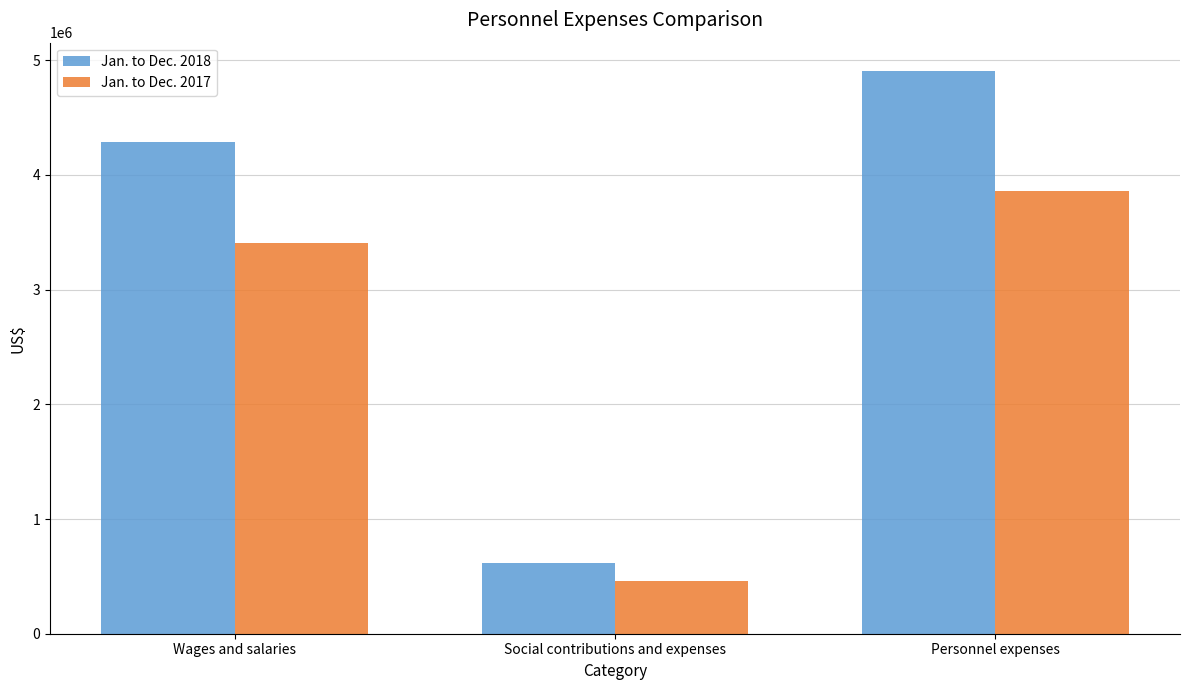

What is the value of the Jan. to Dec. 2018 bar at the 3rd from the left?

4907225